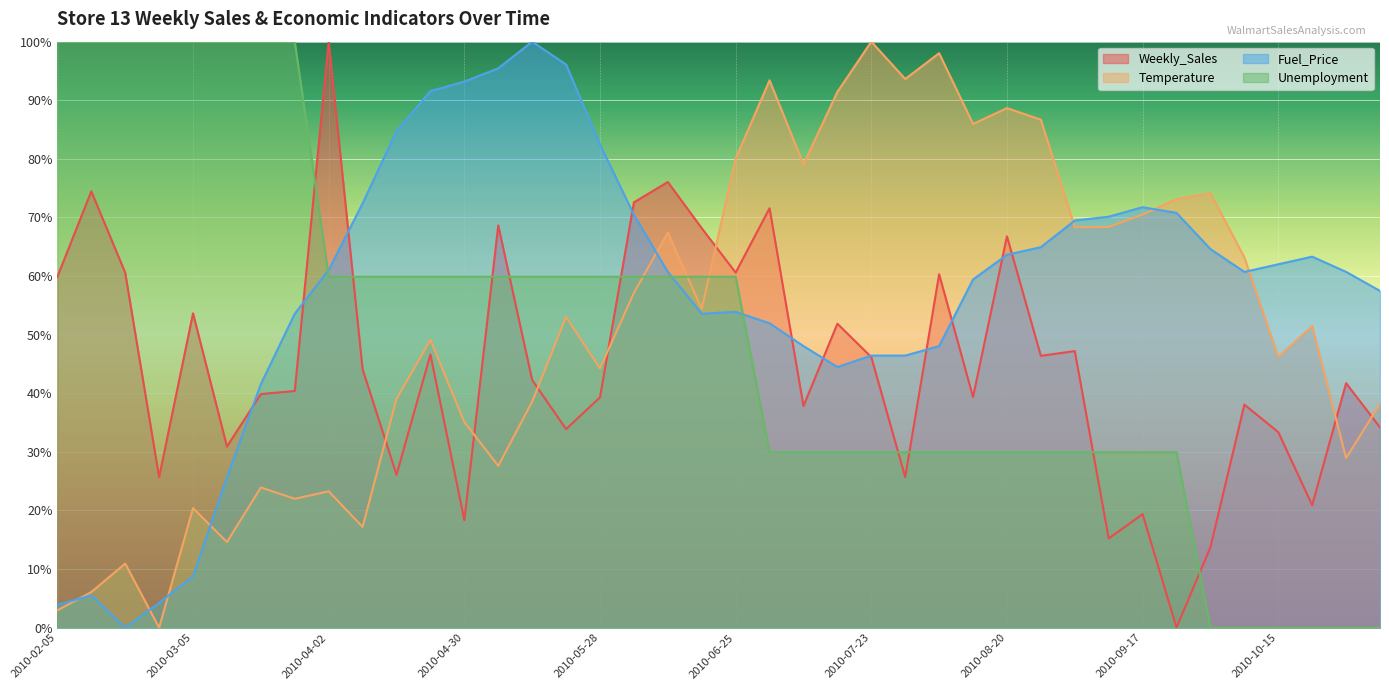

What is the average value of the Temperature series?

52.2